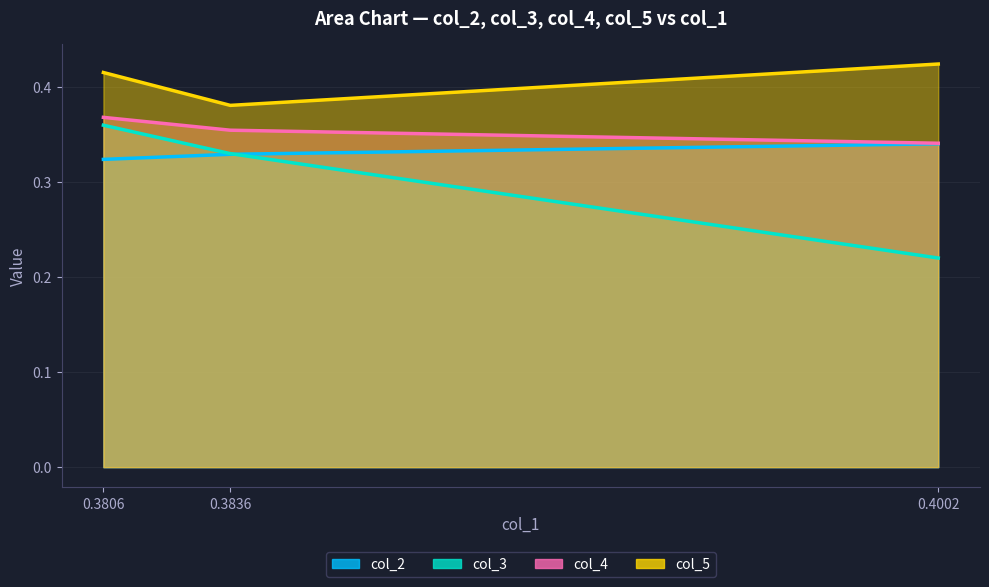

What is the smallest value displayed?

0.2